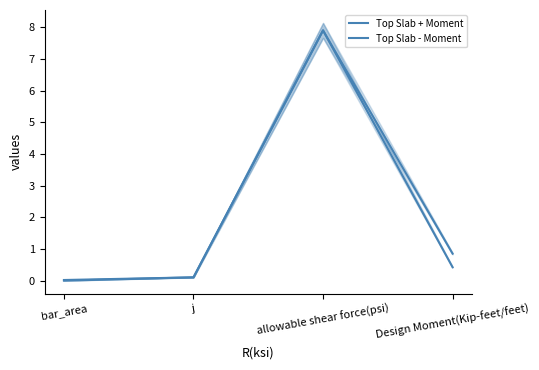

How many data points does each series have?

4